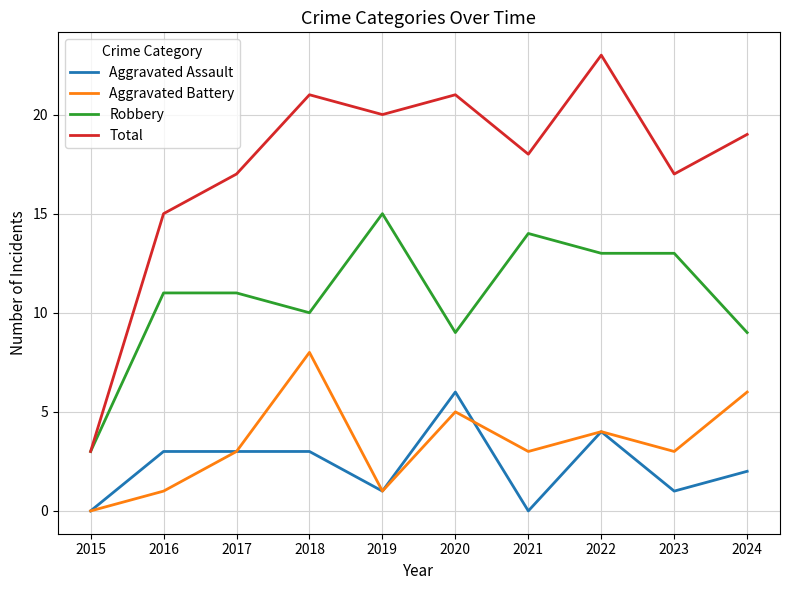

At which label is Aggravated Battery closest to 4?

2022